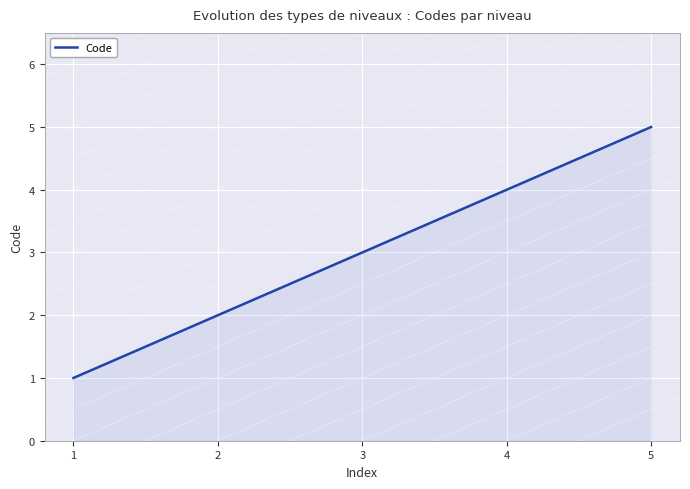

What is the difference between the maximum and second lowest values?

3